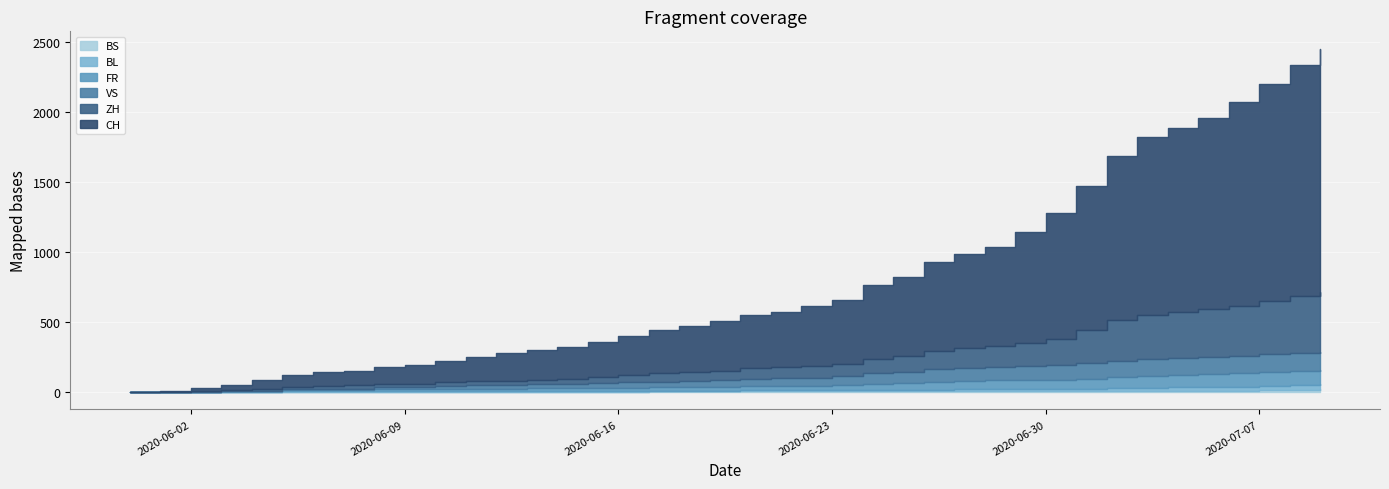

What is the label of the 4th point from the left?

2020-06-03